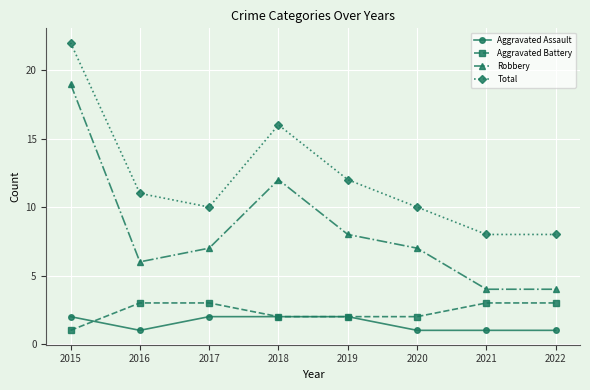

List the series in order of their peak value, lowest first.

Aggravated Assault, Aggravated Battery, Robbery, Total